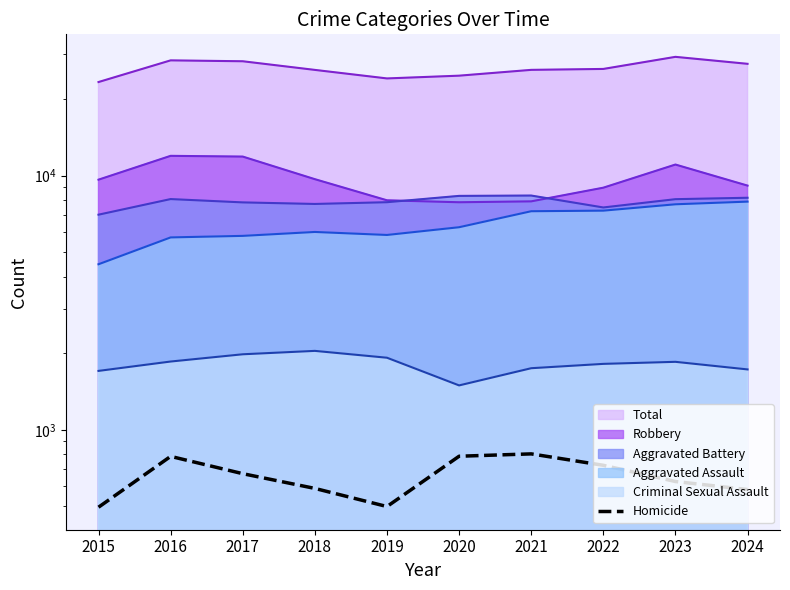

How many values exceed 672?

4